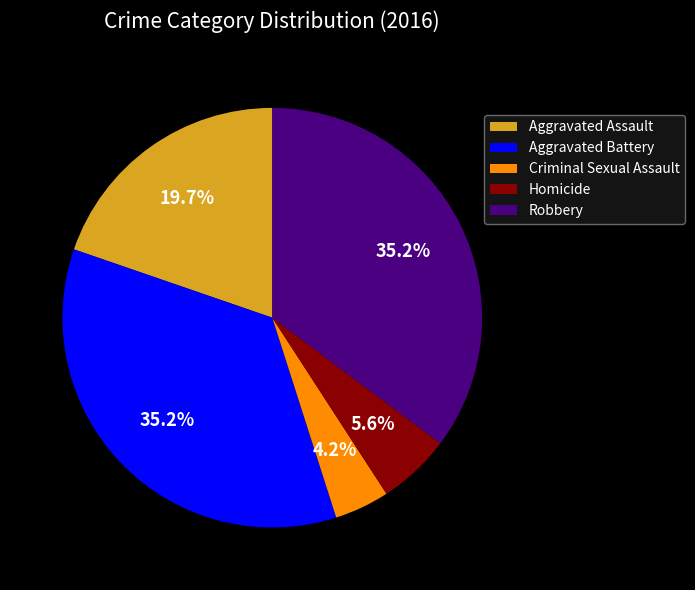

To the nearest percent, what is the difference between the Aggravated Assault and Homicide slice percentages?

14%